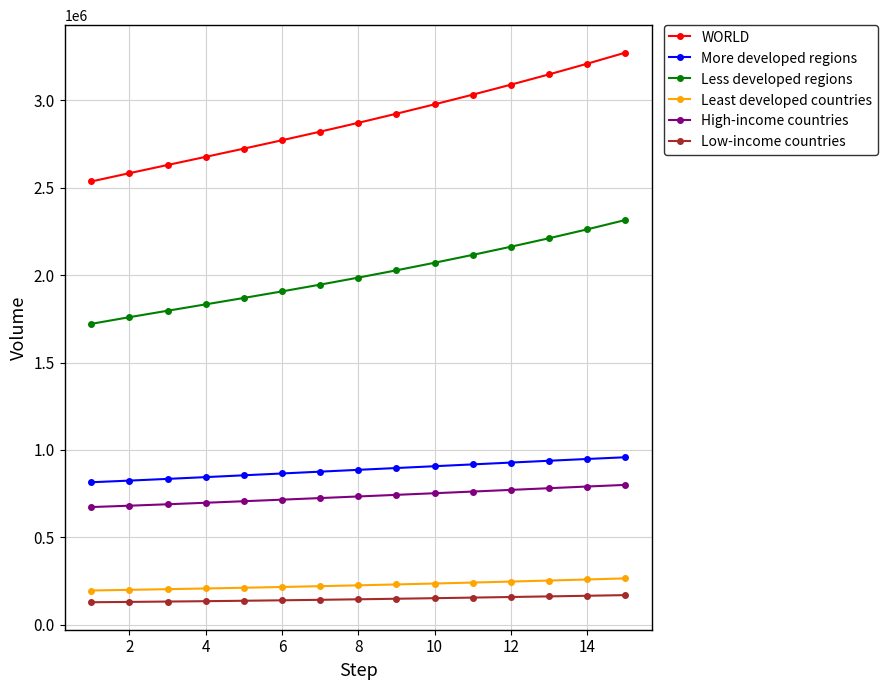

What is the average value of the High-income countries series?

734509.6